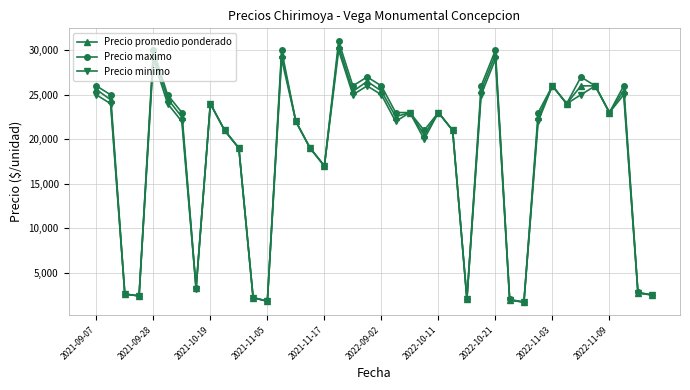

True or false: Precio minimo has more than 0 interior local peaks.

True